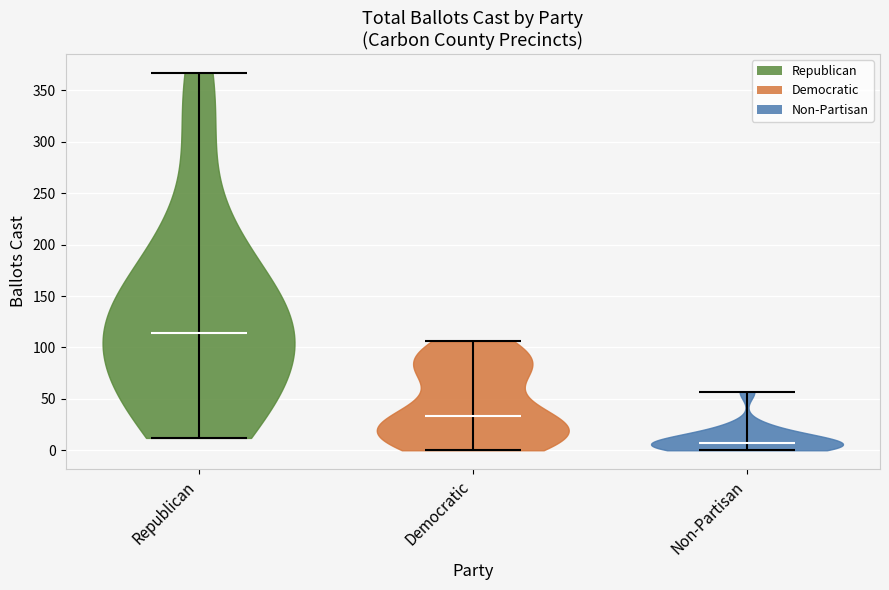

Which violin has the lowest median line?

Non-Partisan